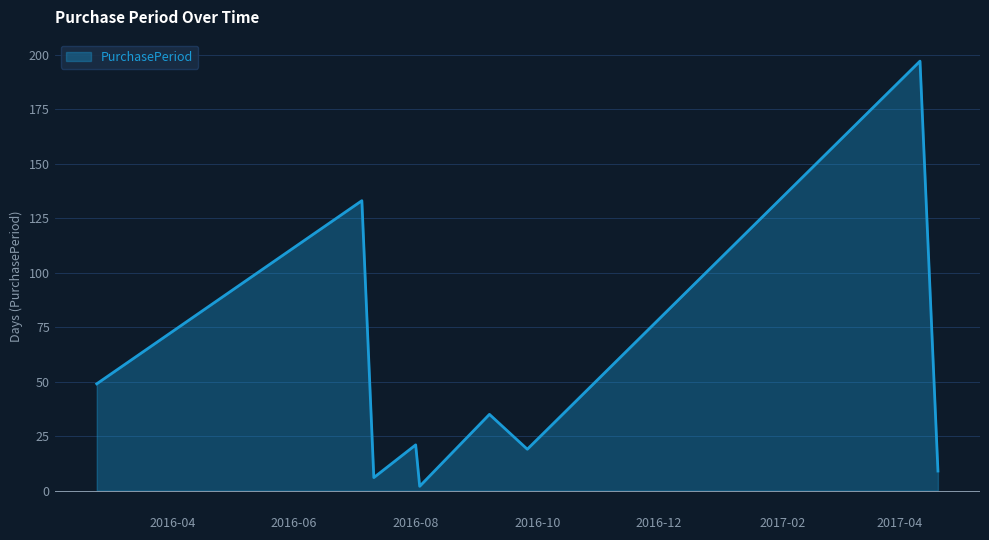

What is the difference between the maximum and minimum values?

195